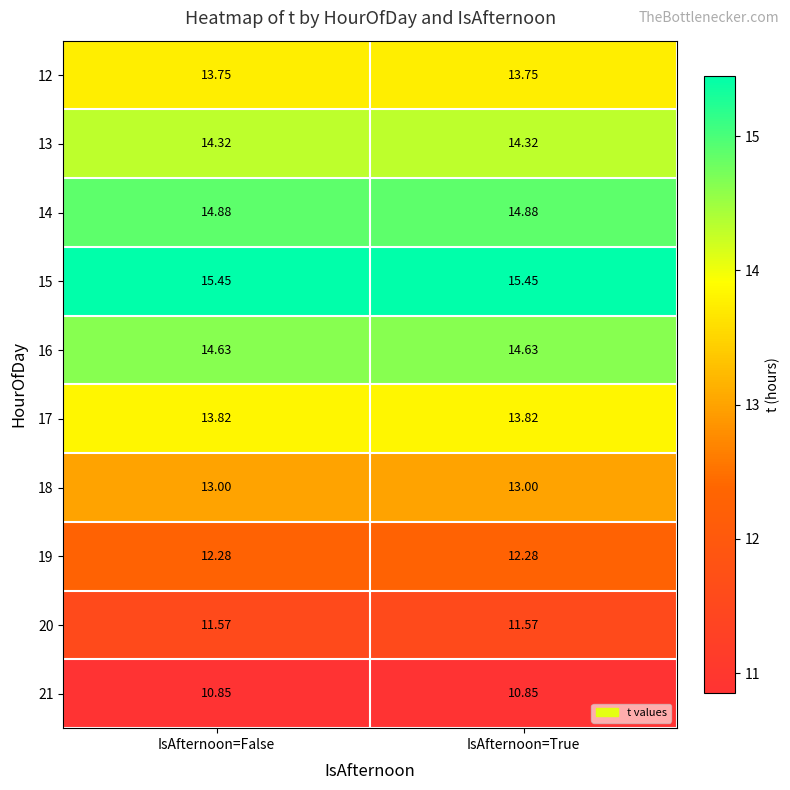

Is the value of 16 at IsAfternoon=True greater than the value of 21 at IsAfternoon=True?

Yes